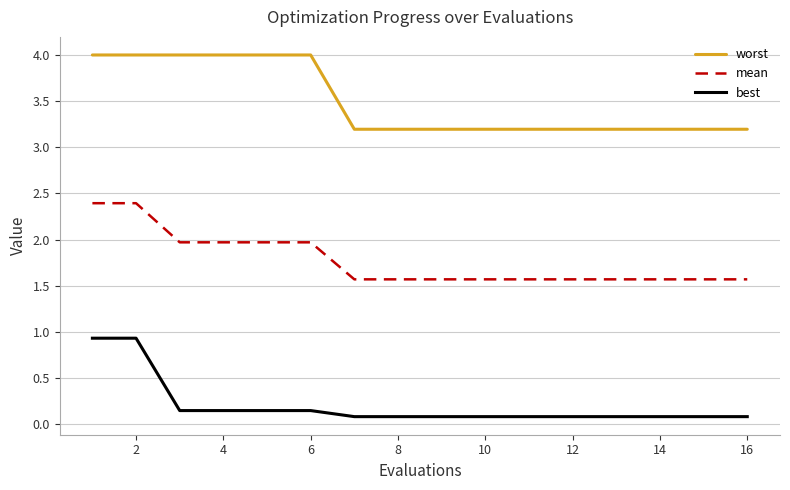

How many lines are shown in the chart?

3